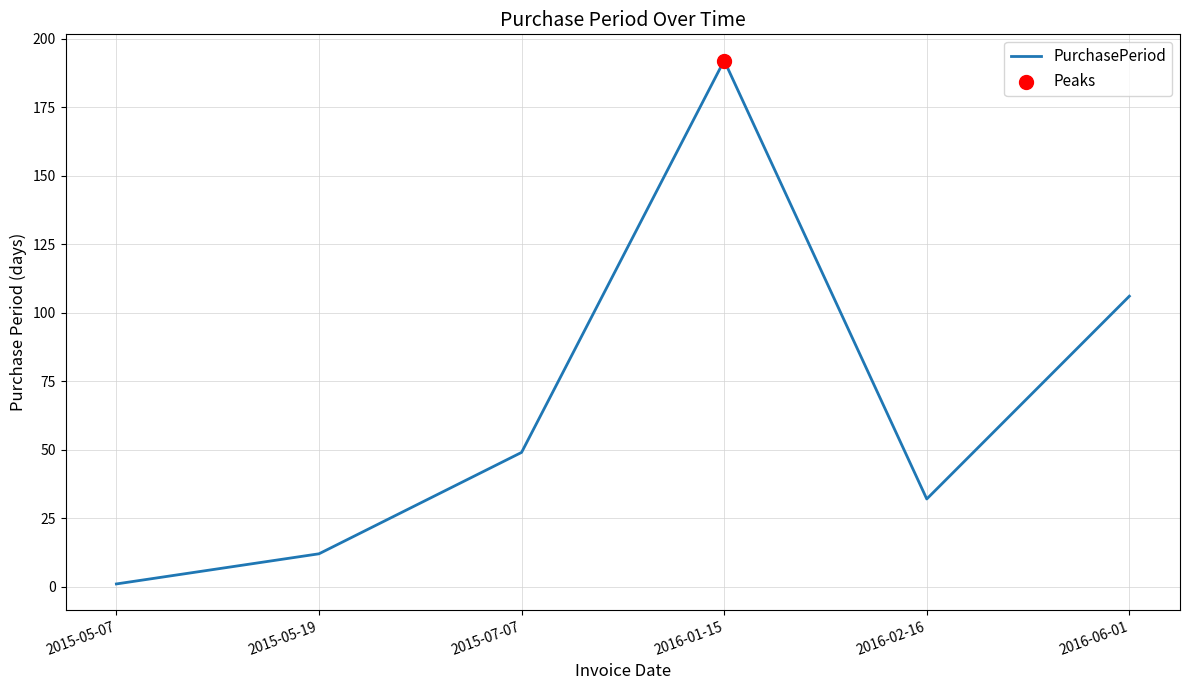

What is the change in value from 2015-05-19 to 2016-06-01?

+94